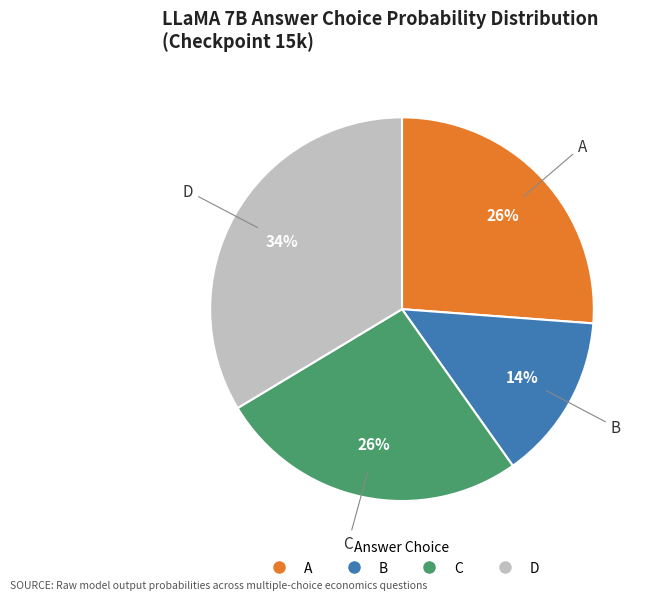

To the nearest percent, what is the combined percentage of C and A?

52%